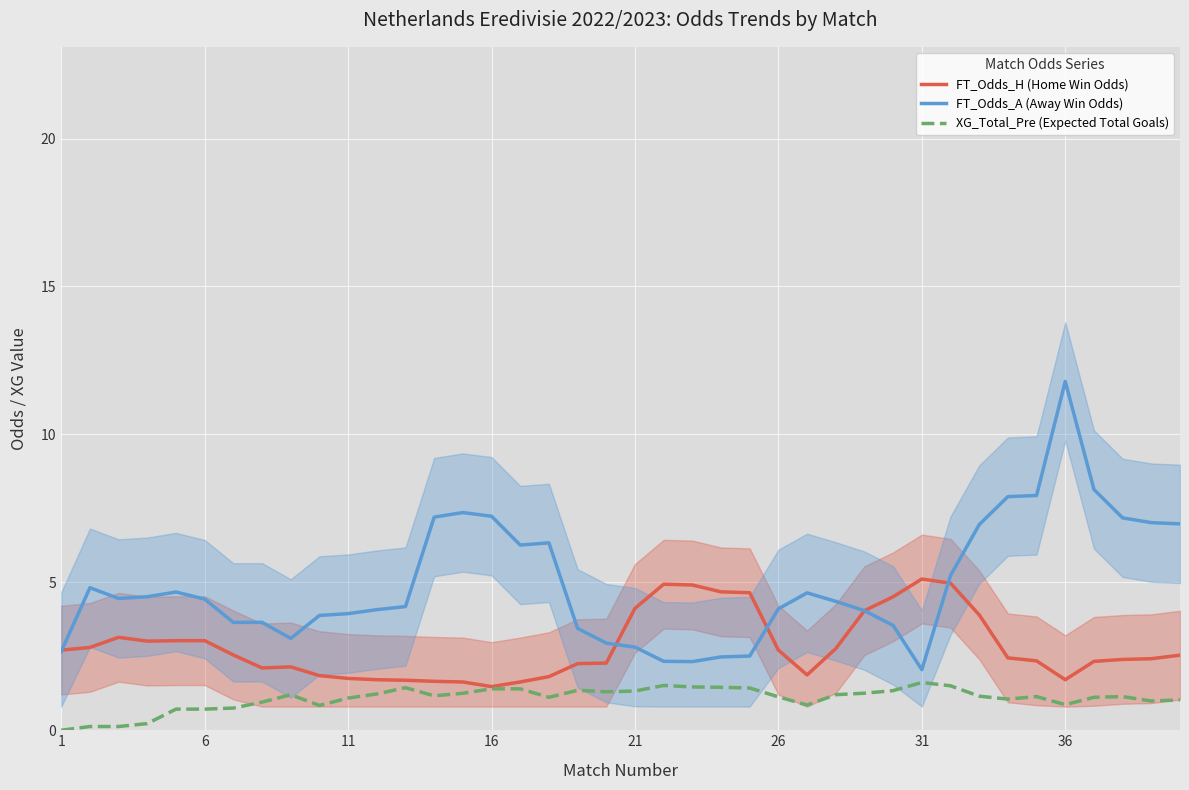

Which category has the lowest value across all series?

1